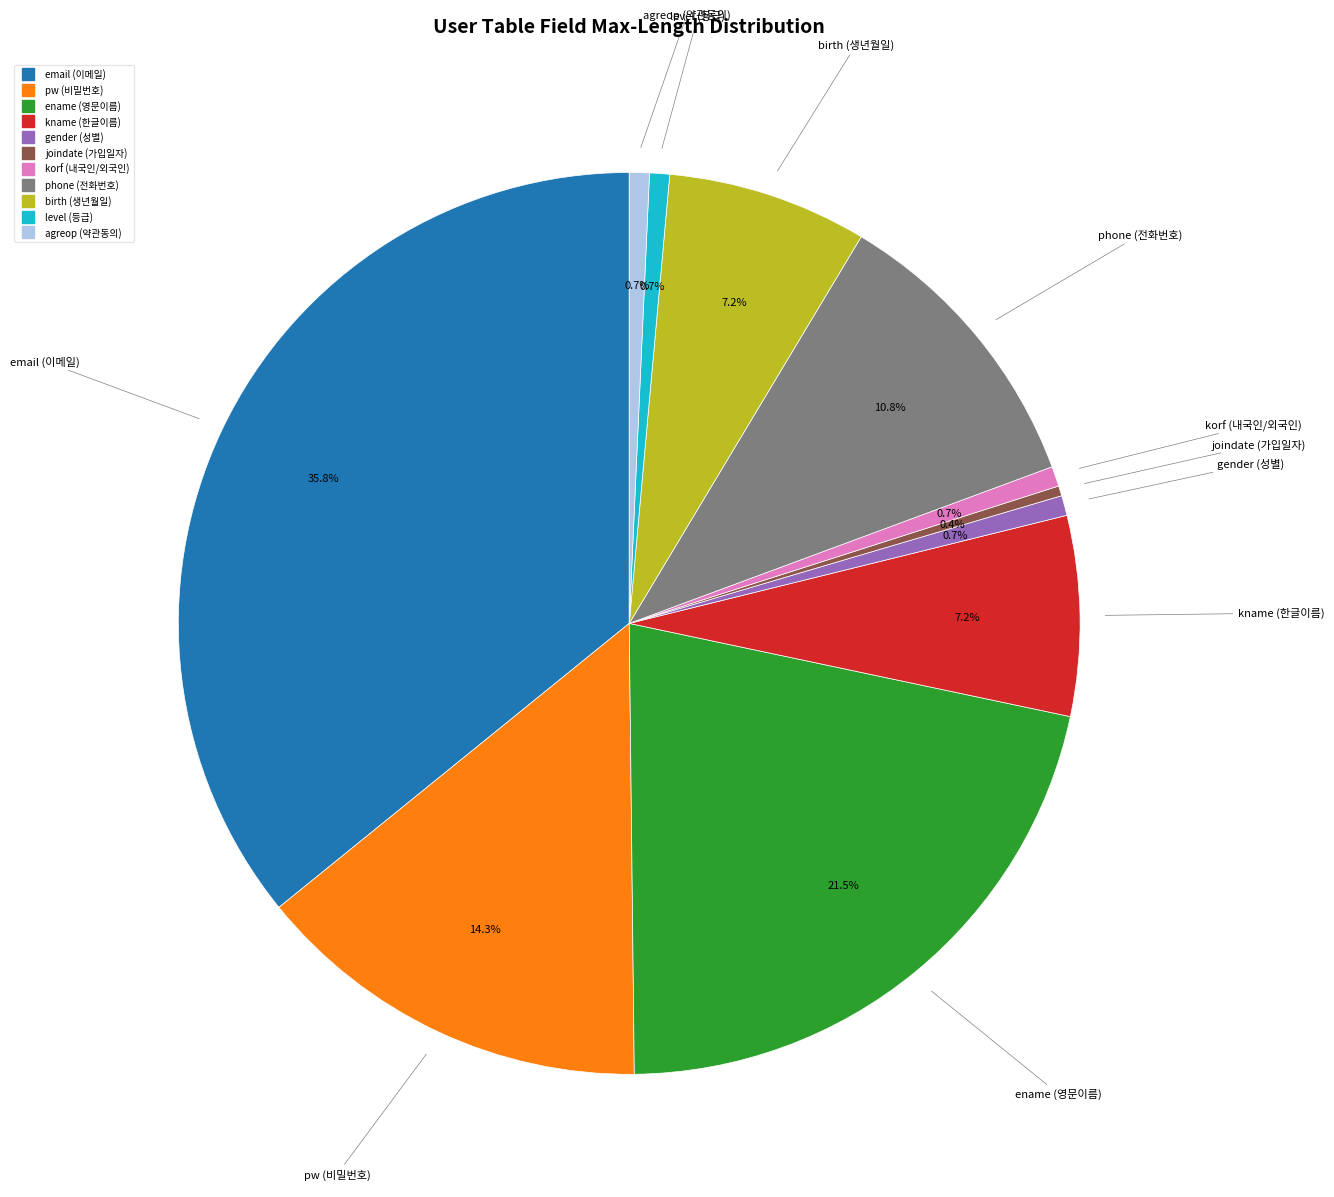

Which slice is the largest?

email